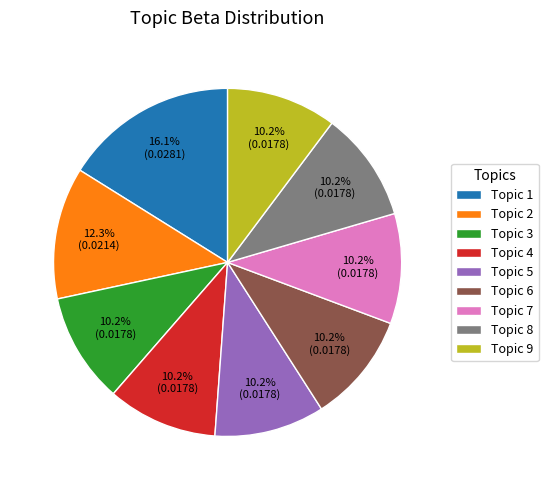

What is the largest slice in the pie chart?

Topic 1